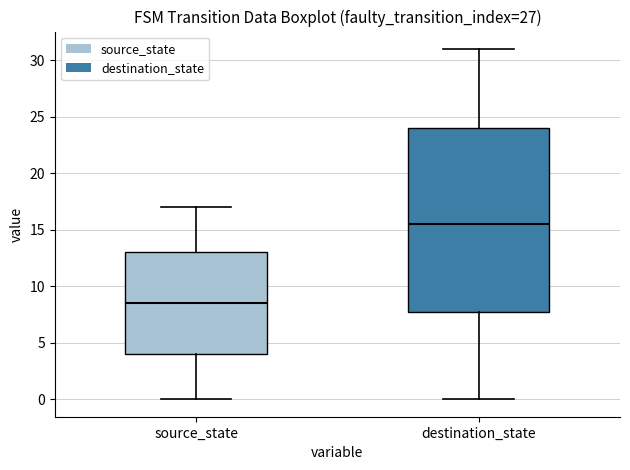

Where does the median line of the box for source_state sit on the y-axis? The values are not printed on the chart, so give them approximately, as read against the axis.

8.5